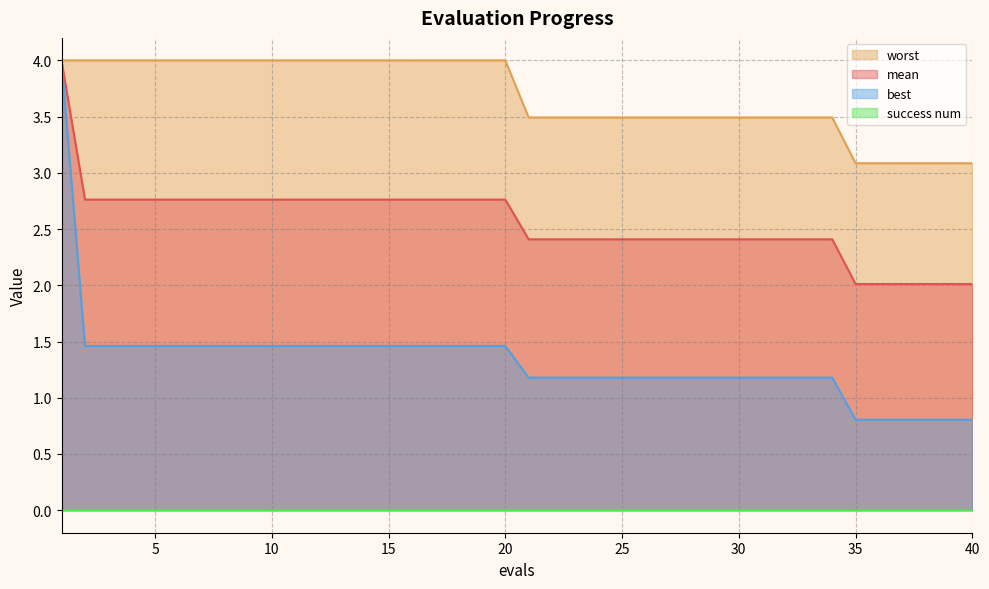

At how many categories does at least one series exceed 1?

40